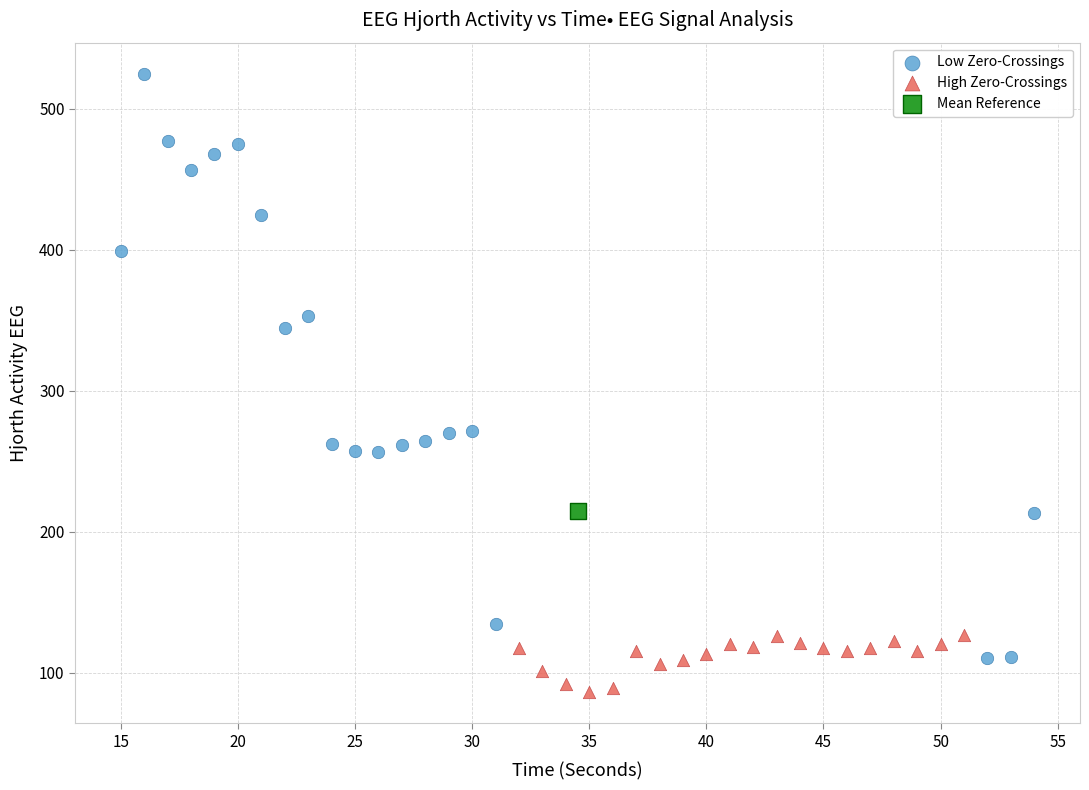

What are all the series names shown in the legend?

Low Zero-Crossings, High Zero-Crossings, Mean Reference